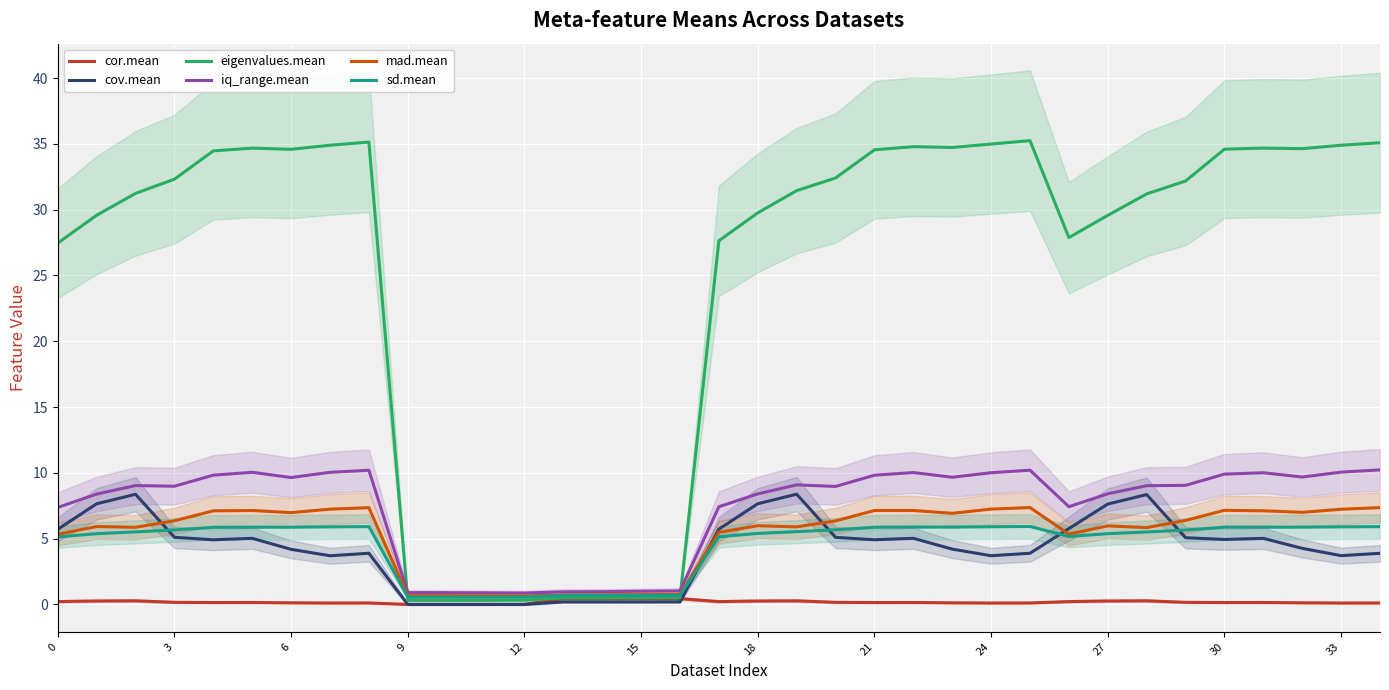

How many values in the cov.mean series are below 4?

14